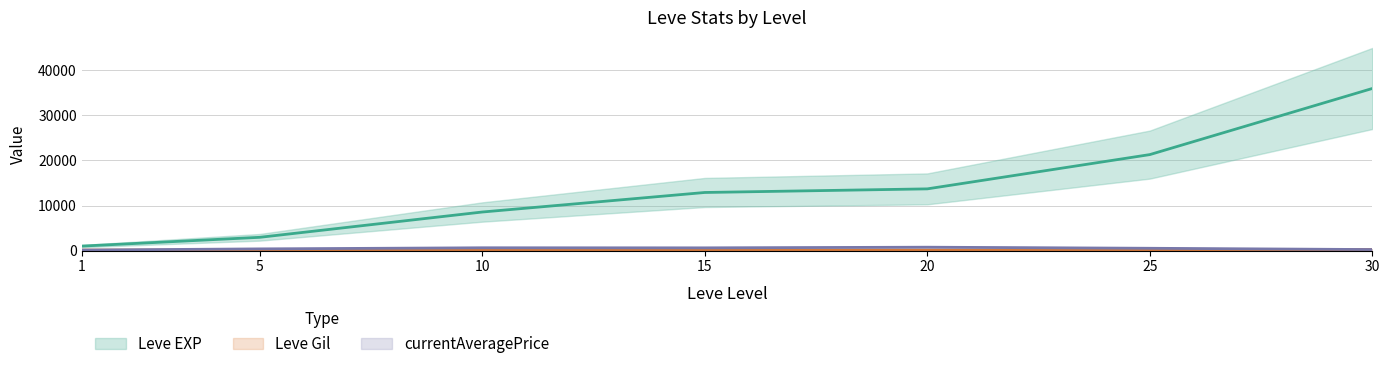

Which series has the largest total across all categories?

Leve EXP